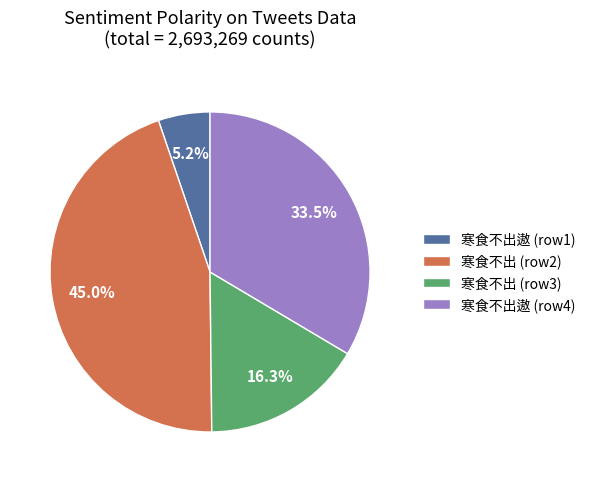

Combined, do 寒食不出 (row2) and 寒食不出 (row3) account for over 50%?

Yes